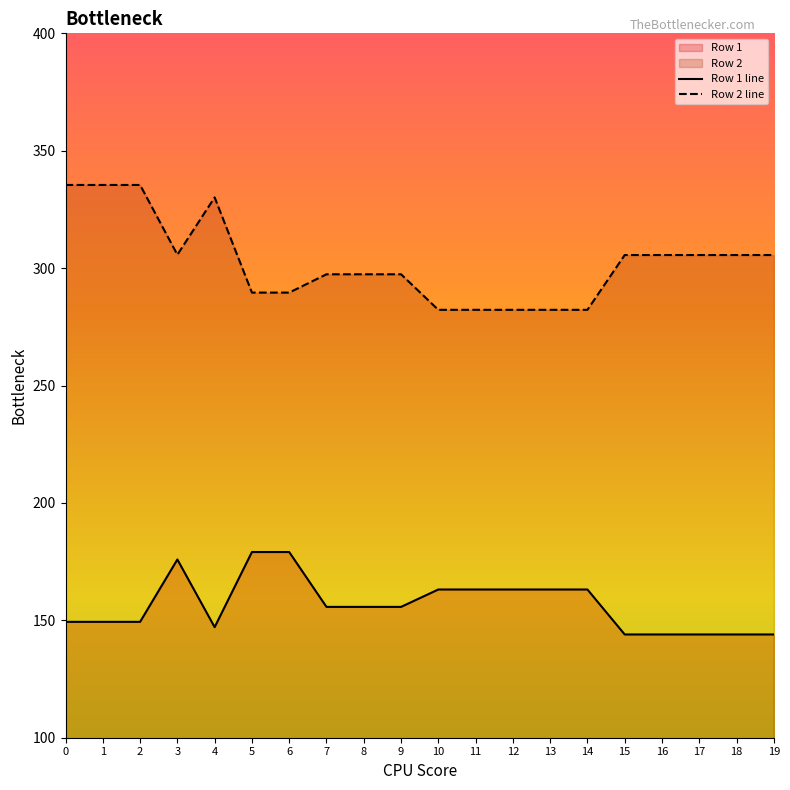

Read the Row 2 value at 11.

282.2